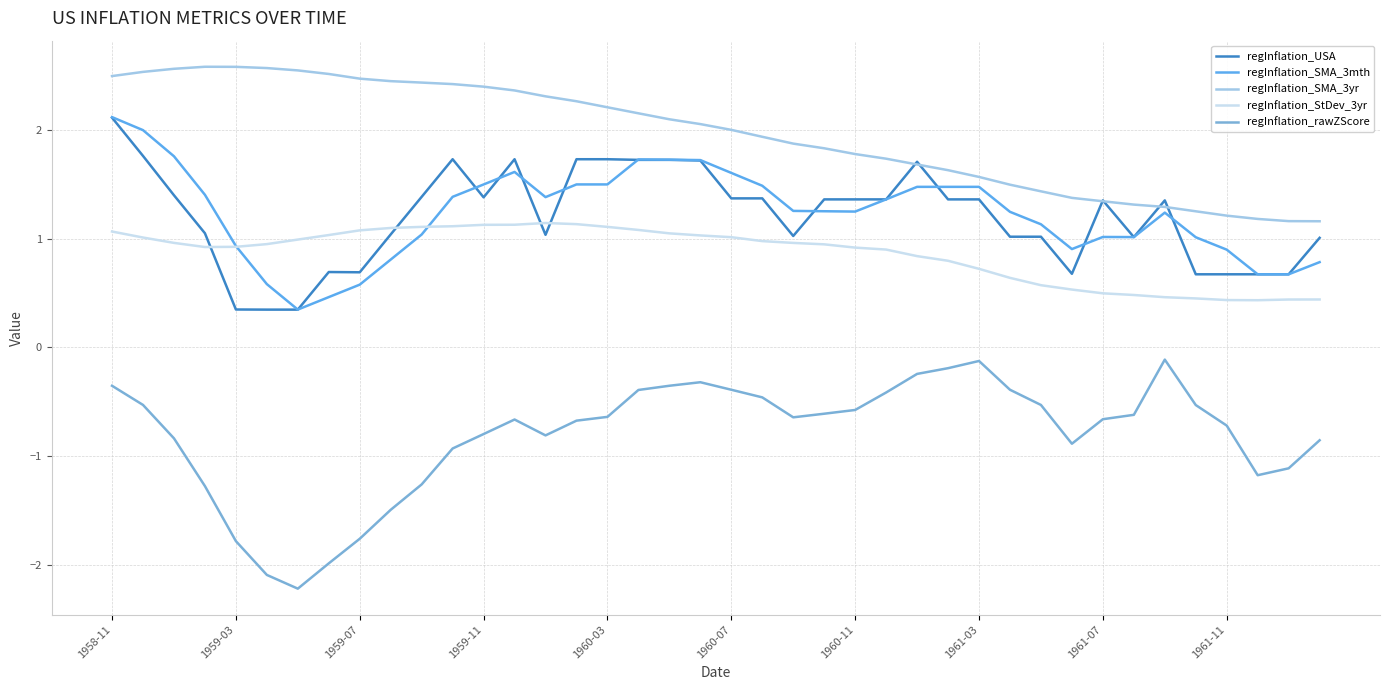

What are all the series names shown in the legend?

regInflation_USA, regInflation_SMA_3mth, regInflation_SMA_3yr, regInflation_StDev_3yr, regInflation_rawZScore